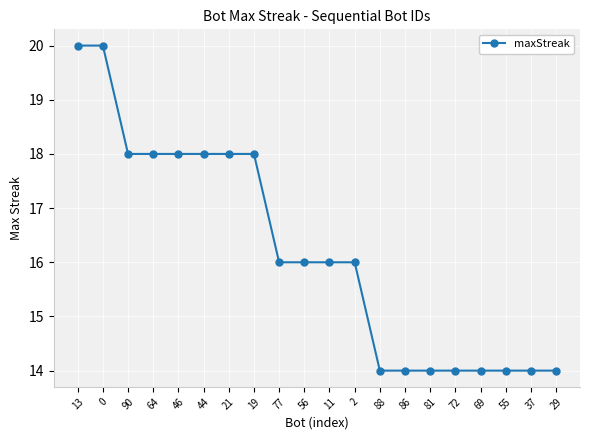

Approximately how many times larger is the value at 56 compared to 86?

1.1